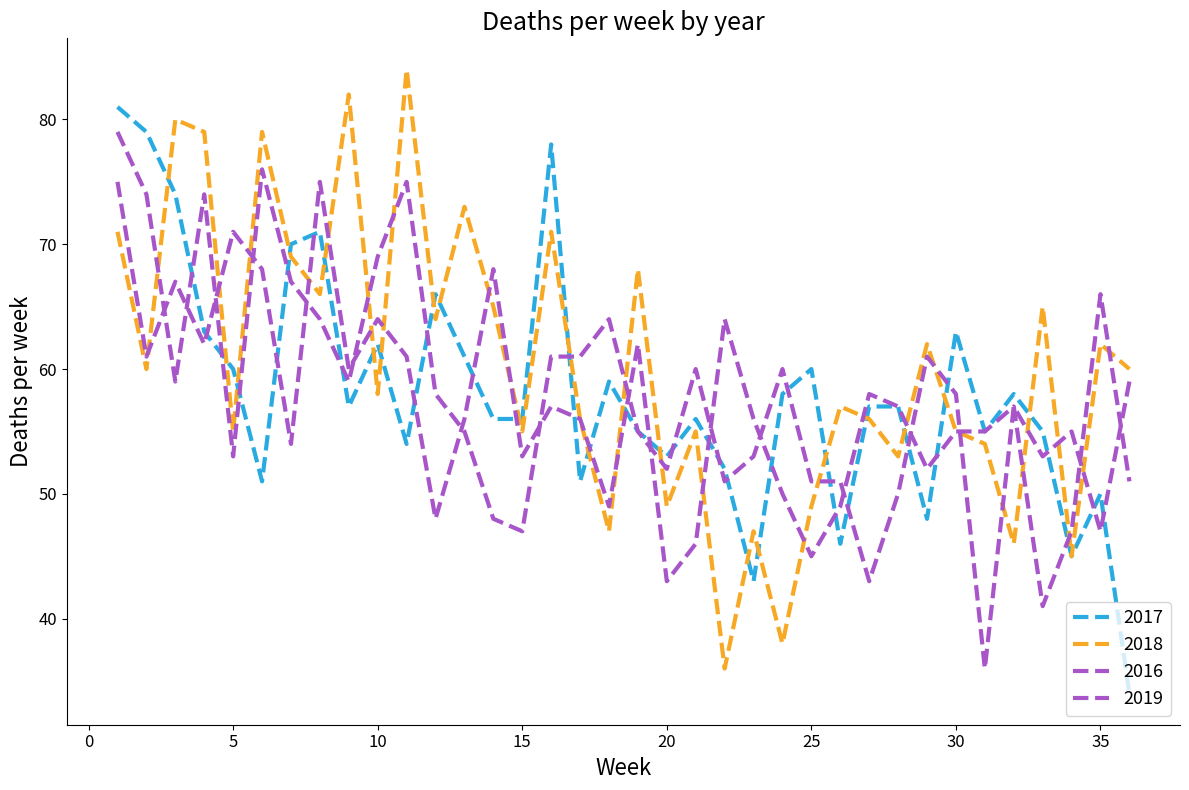

At which label does 2017 first exceed 57?

1